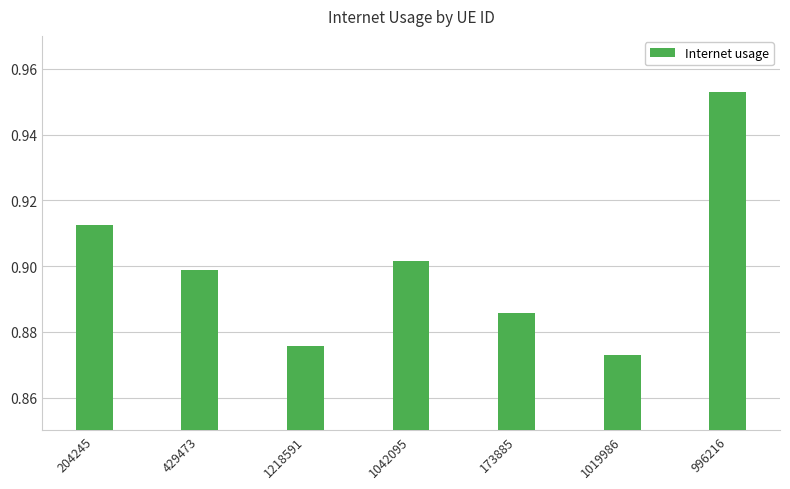

The chart shows a value of 0.9 at 204245. True or false?

True